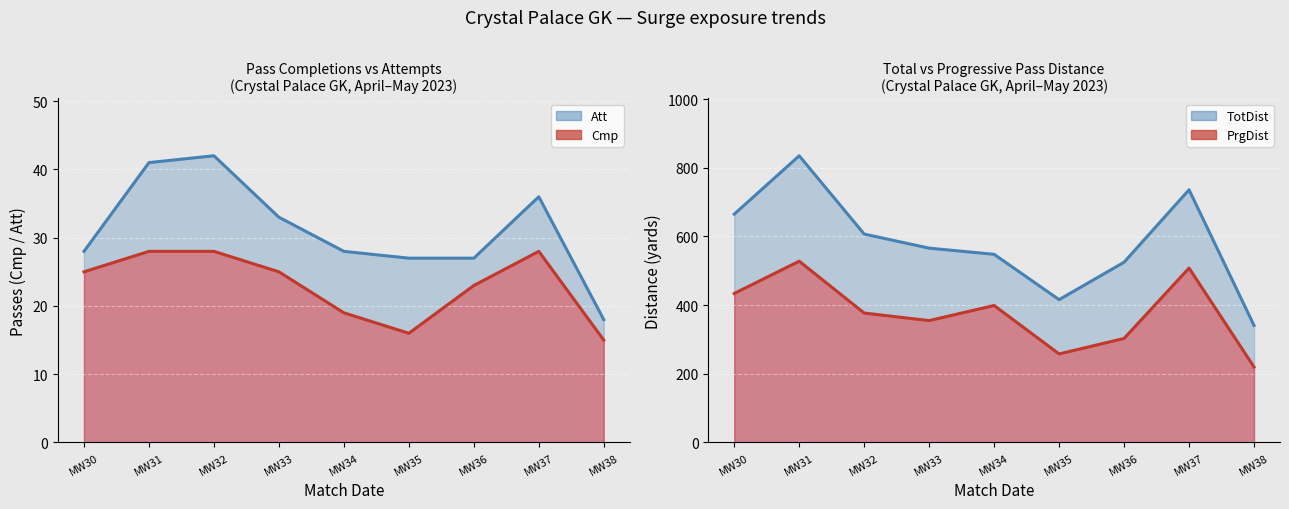

What is the smallest value displayed?

15